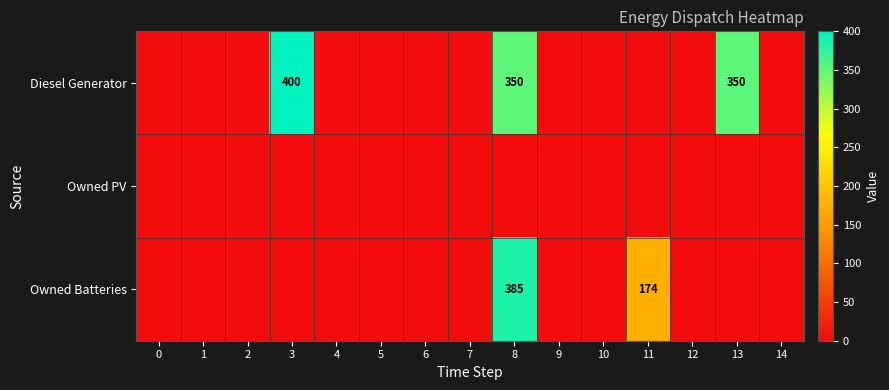

The value of Diesel Generator at 13 is 616. True or false?

False